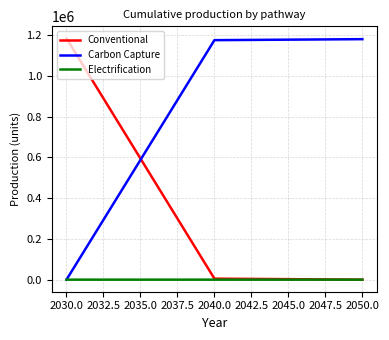

List the series in order of their overall mean, lowest first.

Electrification, Conventional, Carbon Capture